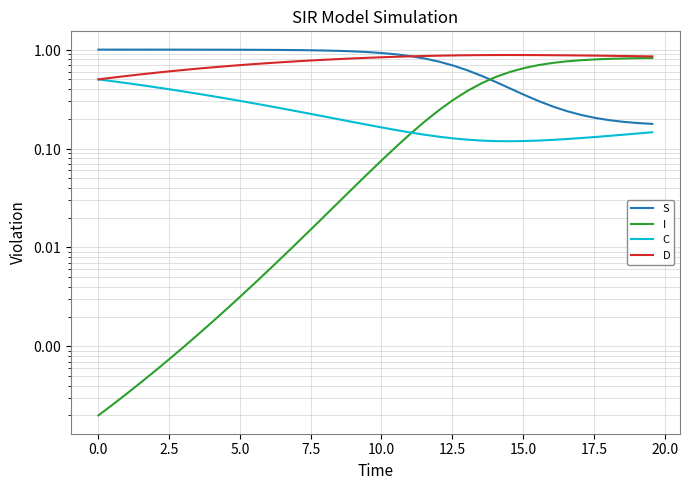

After their last crossing, which series has the higher values: C or I?

I